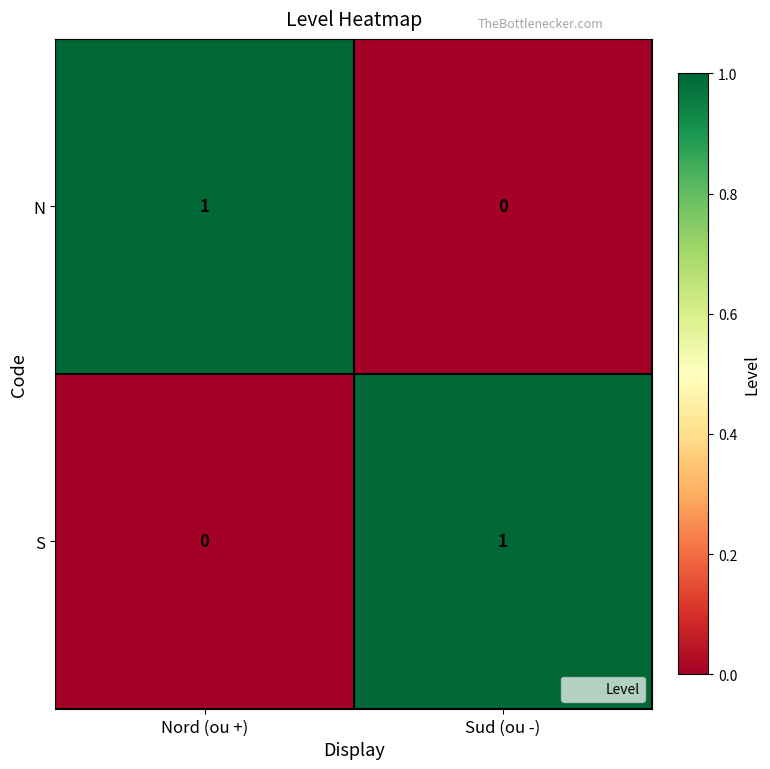

At how many categories does at least one series exceed 0?

2